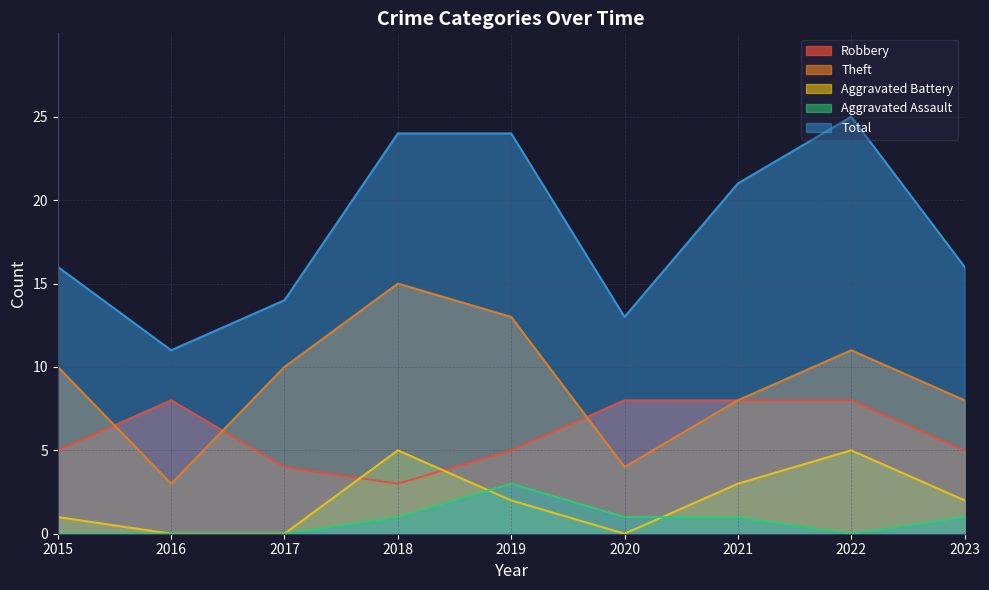

At how many categories does at least one series exceed 4?

9